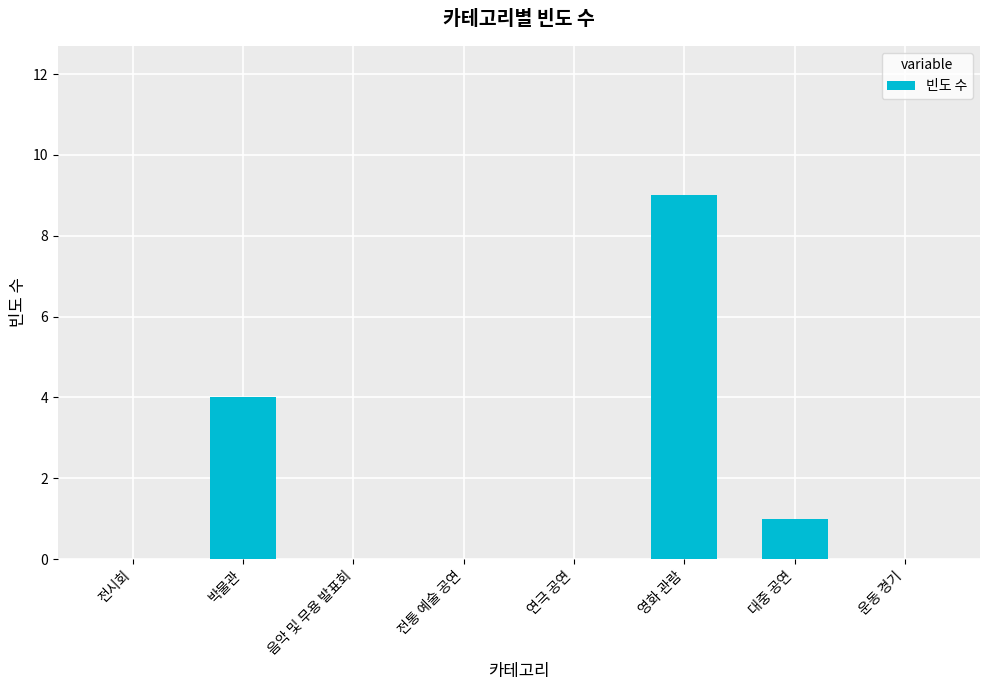

Which label corresponds to the largest value in the chart?

영화 관람